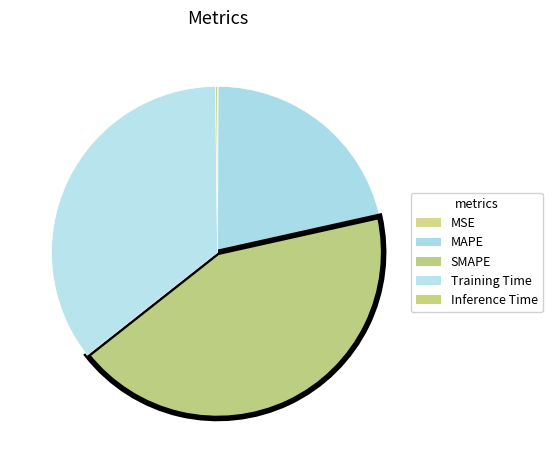

What portion of the pie excludes Inference Time?

99.8%